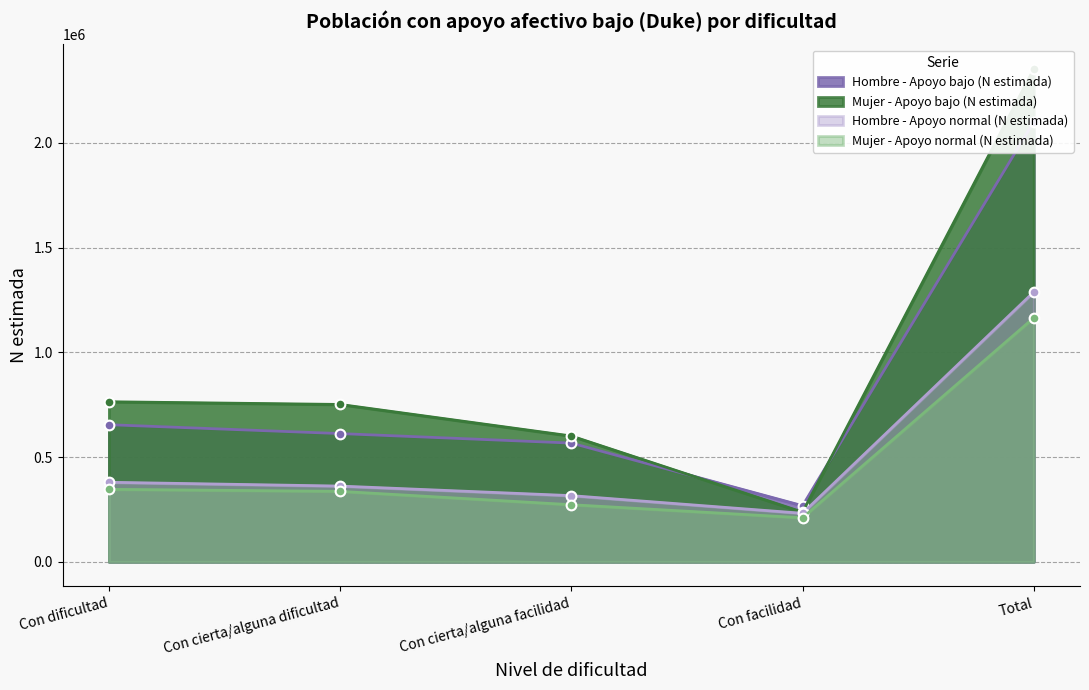

What are all the series names shown in the legend?

Hombre - Apoyo bajo (N estimada), Mujer - Apoyo bajo (N estimada), Hombre - Apoyo normal (N estimada), Mujer - Apoyo normal (N estimada)